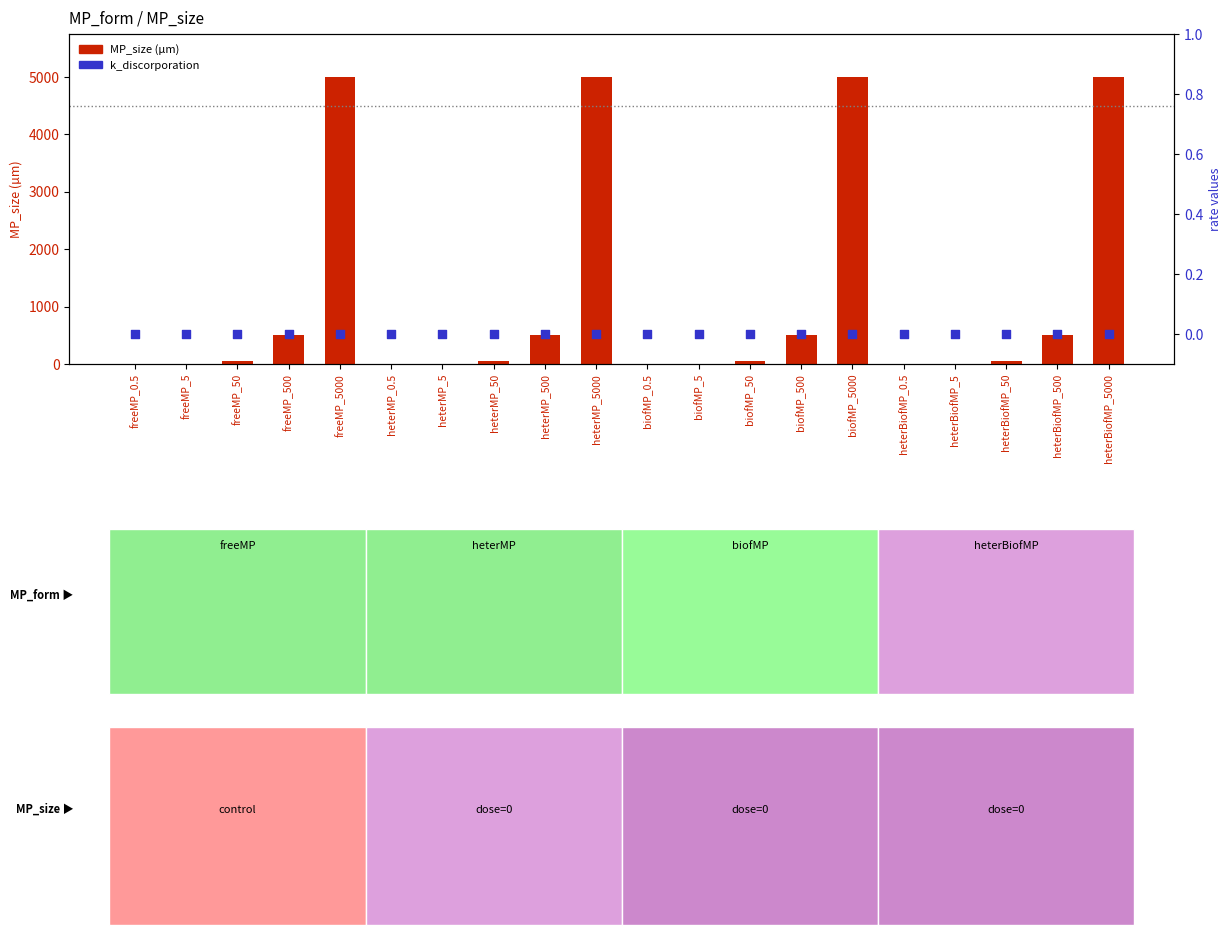

Which series contains the lowest Y value?

k_discorporation